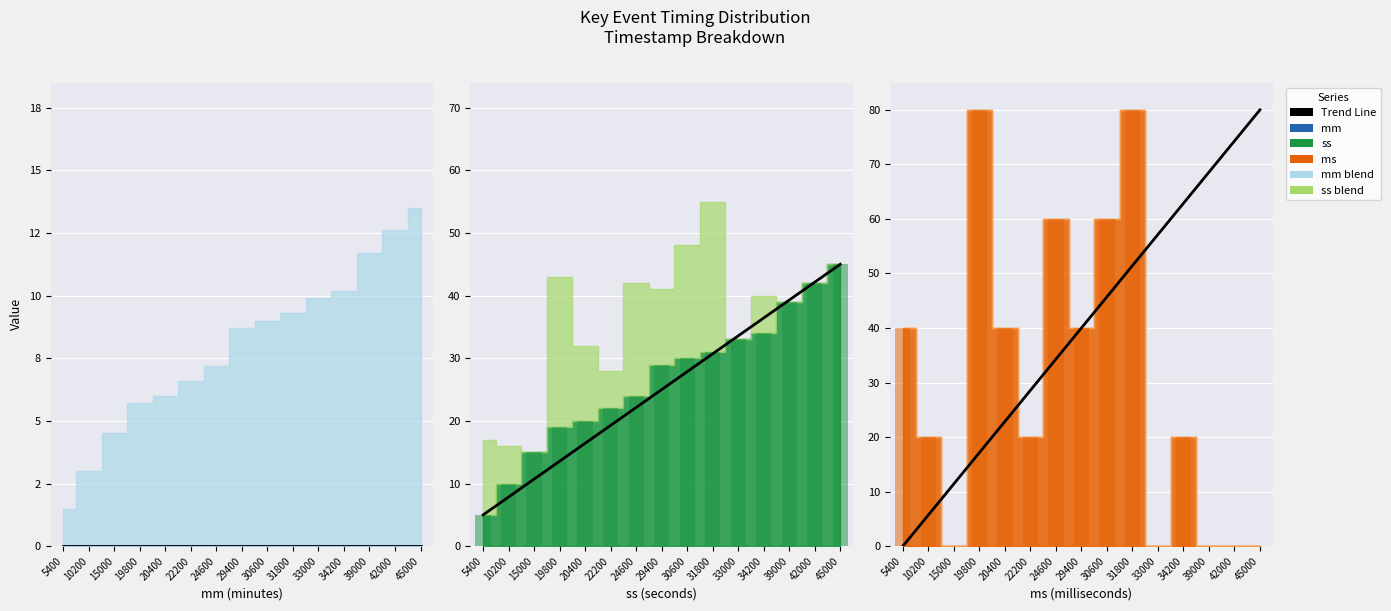

How many values in the ms bar series are below 20?

5